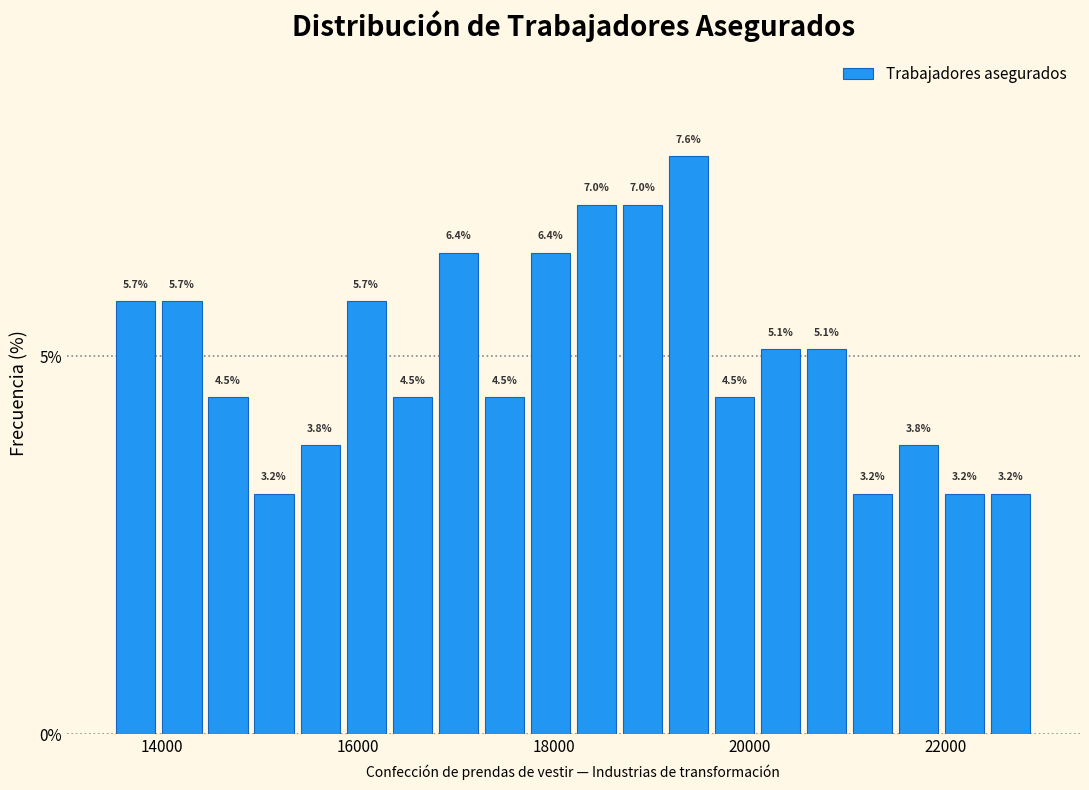

Read against the x-axis, roughly where is the centre of the tallest bar?

19400